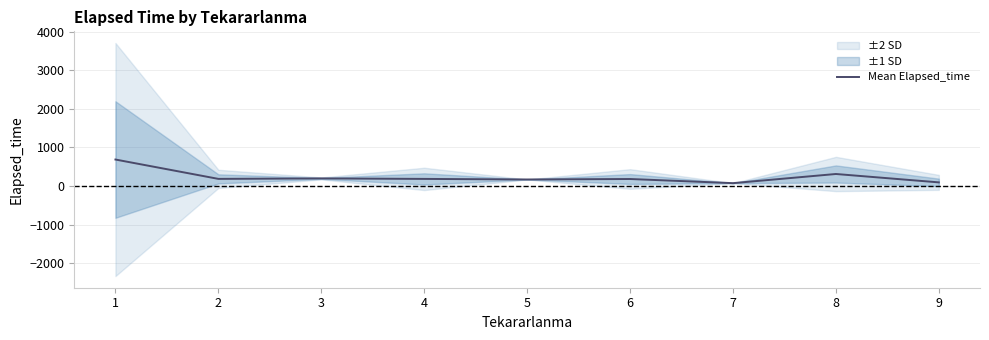

What is the approximate value at 4?

185.0